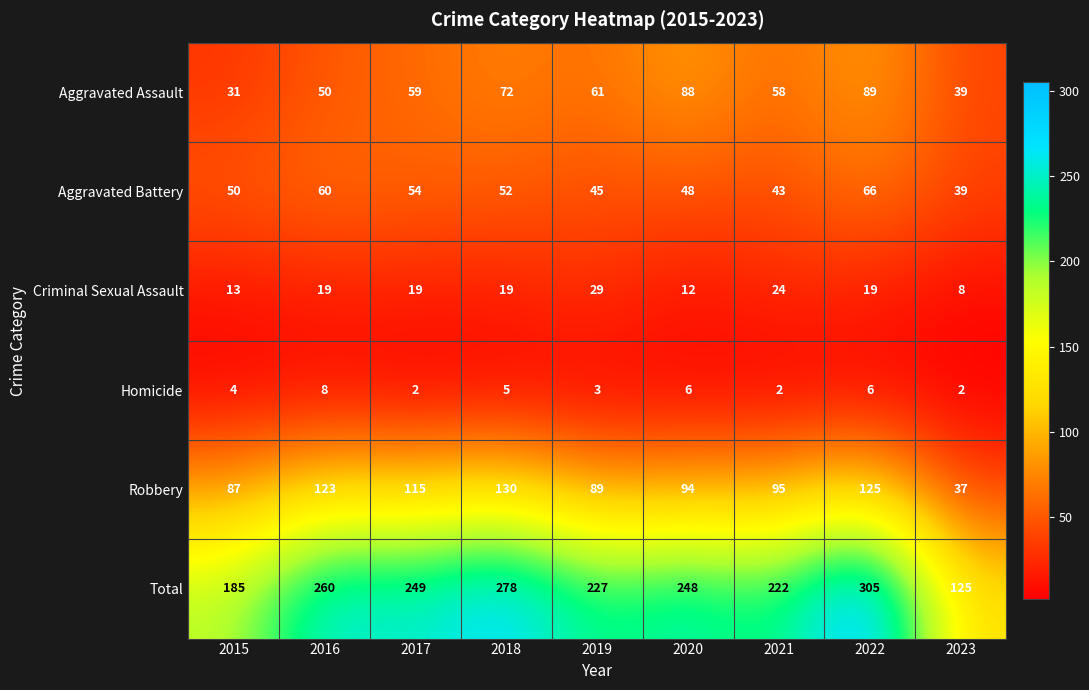

Which series has the largest total across all categories?

Total